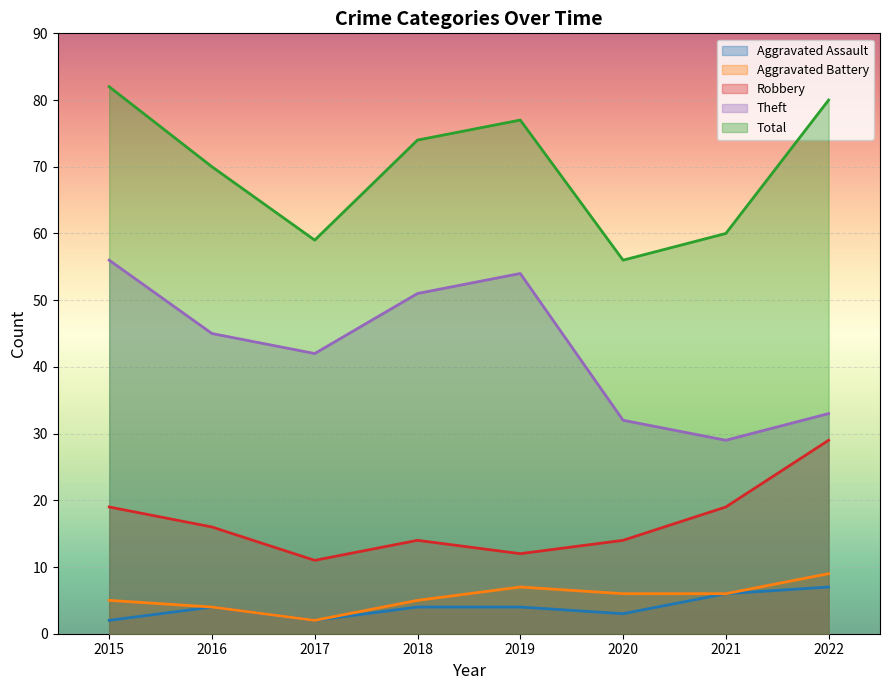

What is the sum of the Aggravated Assault values at 2017 and 2019?

6